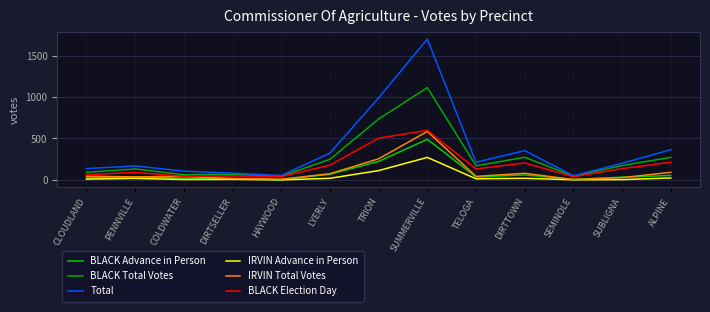

Is the value of IRVIN Advance in Person at SUMMERVILLE greater than the value of Total at TRION?

No